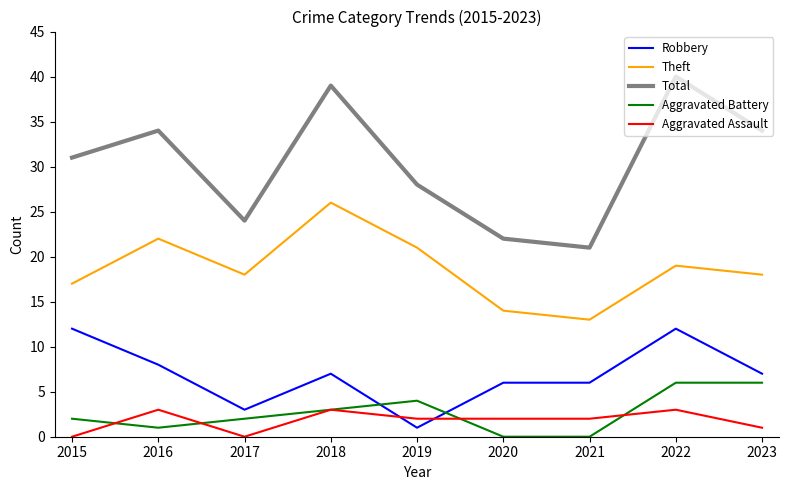

How many interior local valleys does the Theft series have?

2